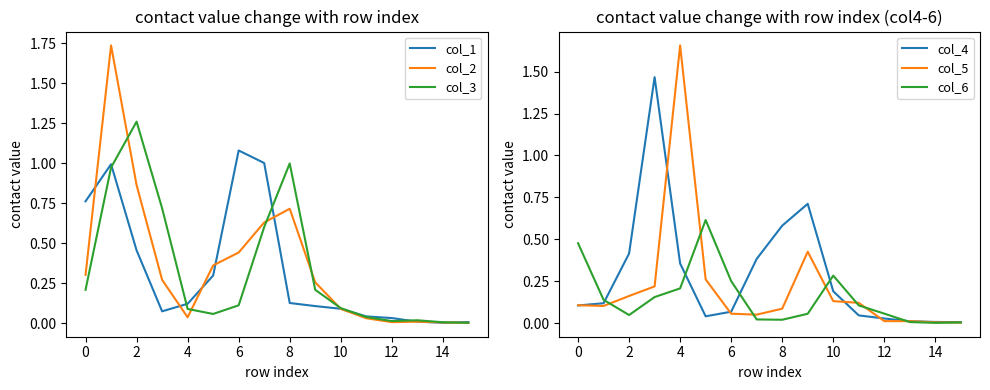

True or false: col_5 and col_6 intersect in this chart.

True